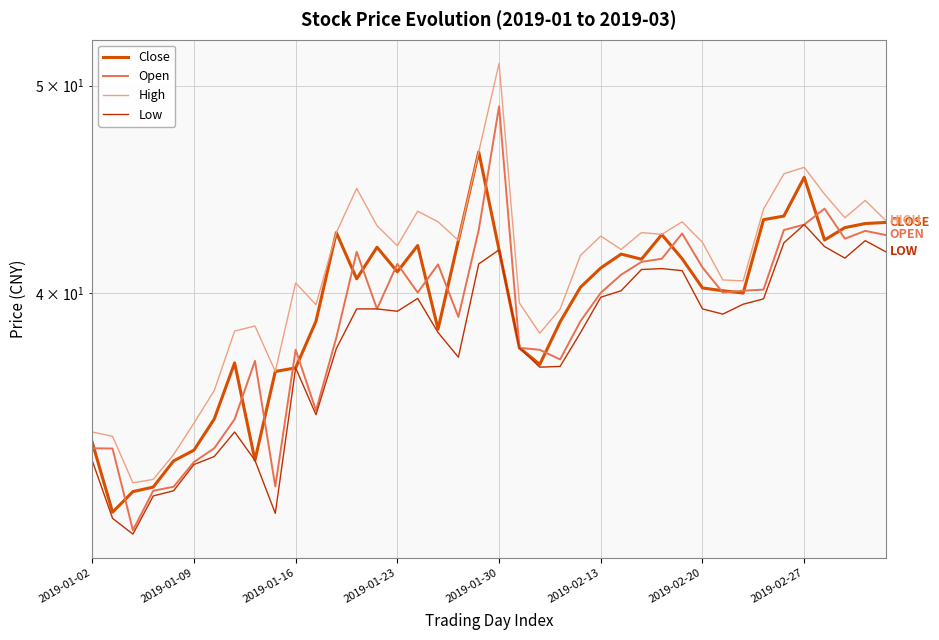

Count the number of categories in the chart.

40